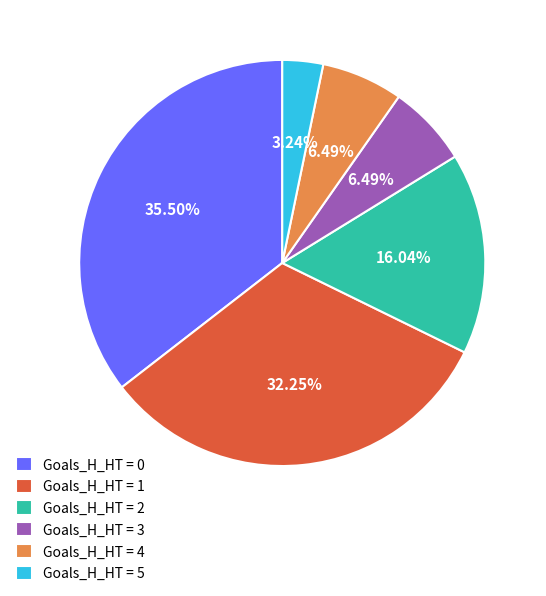

Between Goals_H_HT = 2 and Goals_H_HT = 1, which is larger?

Goals_H_HT = 1